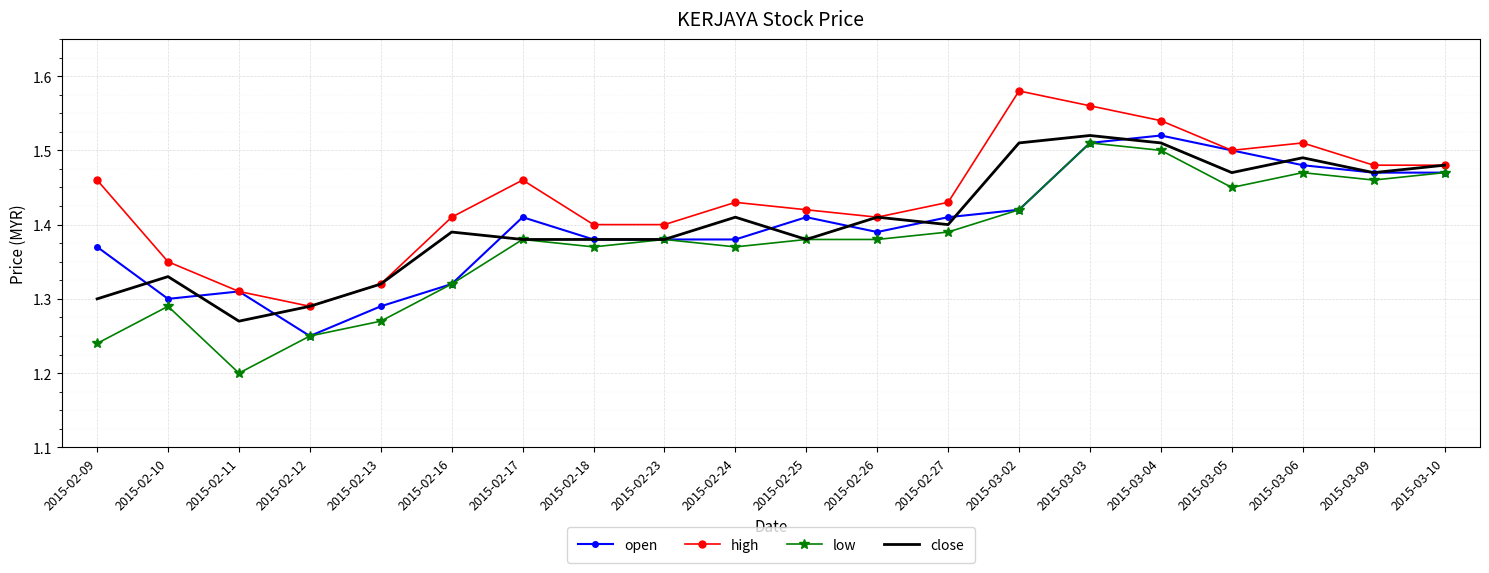

What position from the right is 2015-02-27?

8